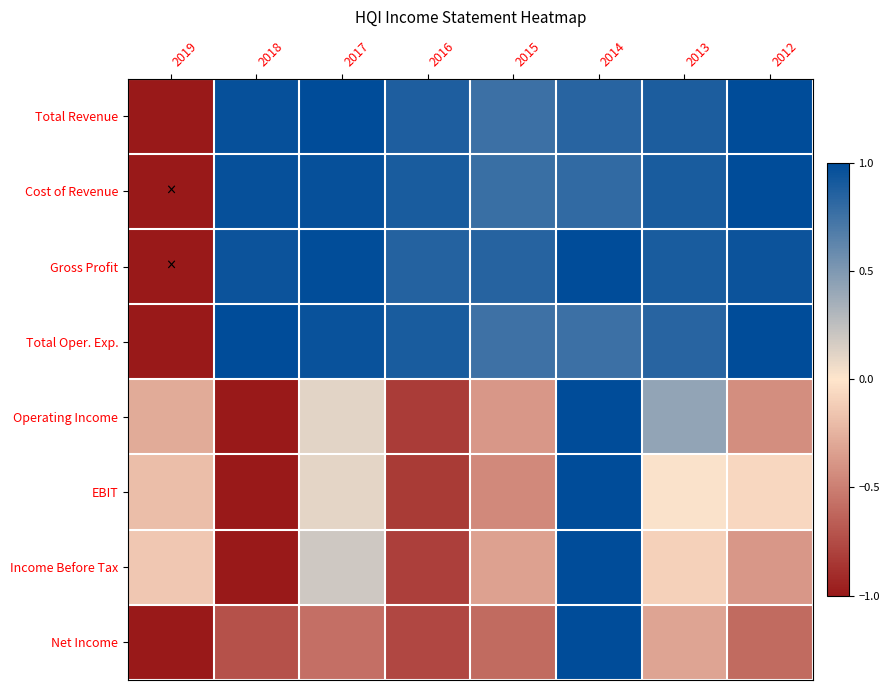

Which series changed the most between 2019 and 2016?

Cost of Revenue